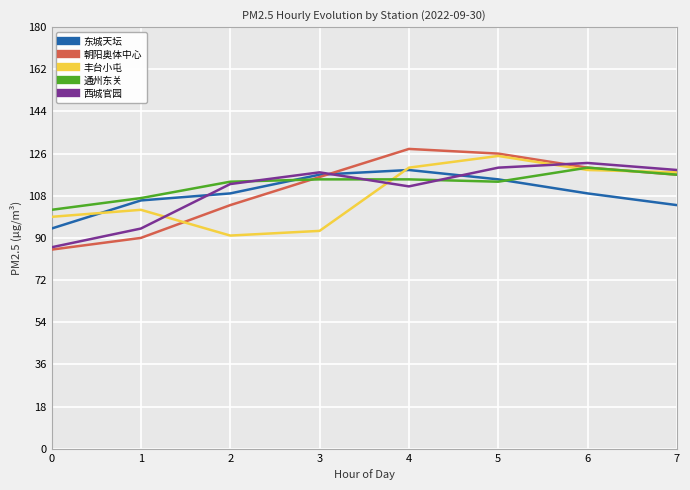

Reading right to left, transcribe all the data shown in this chart.

东城天坛: 7=104	6=109	5=115	4=119	3=117	2=109	1=106	0=94
朝阳奥体中心: 7=117	6=120	5=126	4=128	3=116	2=104	1=90	0=85
丰台小屯: 7=118	6=119	5=125	4=120	3=93	2=91	1=102	0=99
通州东关: 7=117	6=120	5=114	4=115	3=115	2=114	1=107	0=102
西城官园: 7=119	6=122	5=120	4=112	3=118	2=113	1=94	0=86